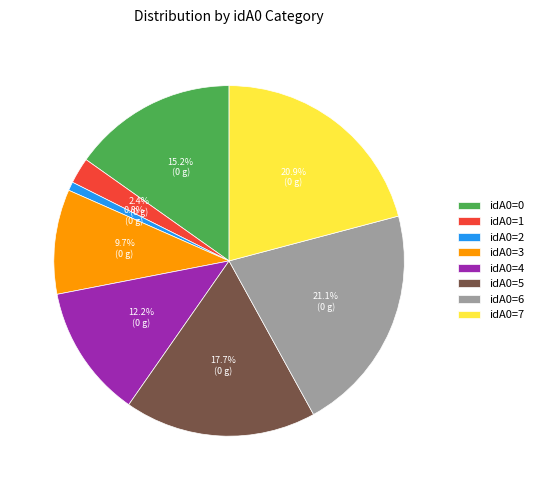

How many slices are in this pie chart?

8